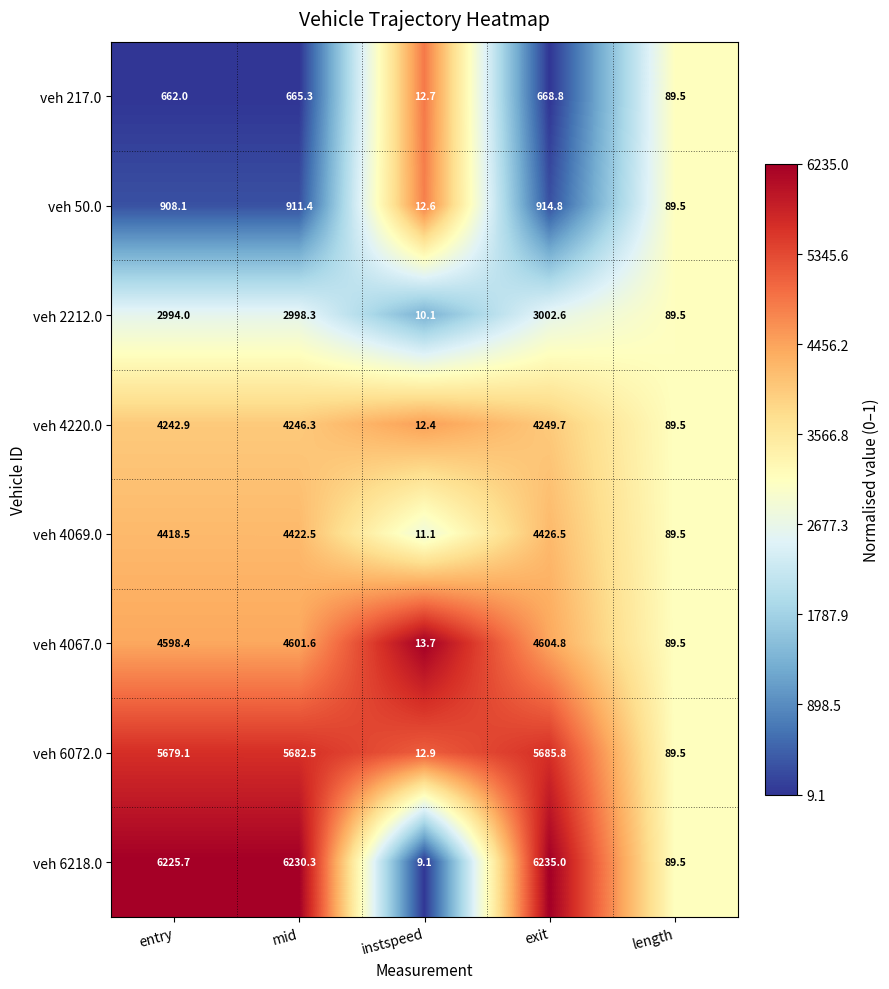

The veh 4220.0 series shows 17.3 at instspeed. True or false?

False